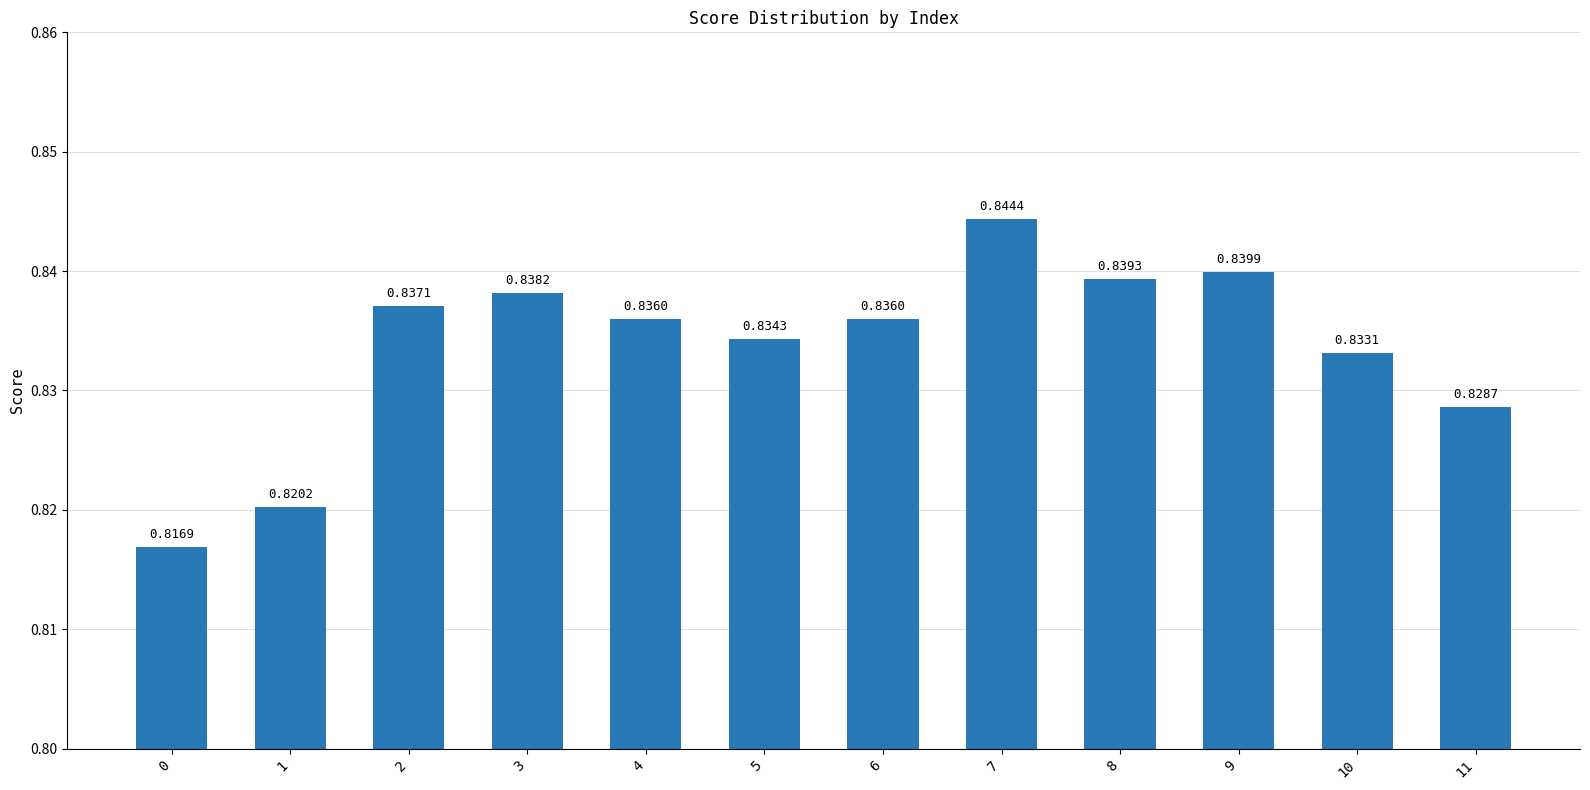

What is the sum of all values?

10.0